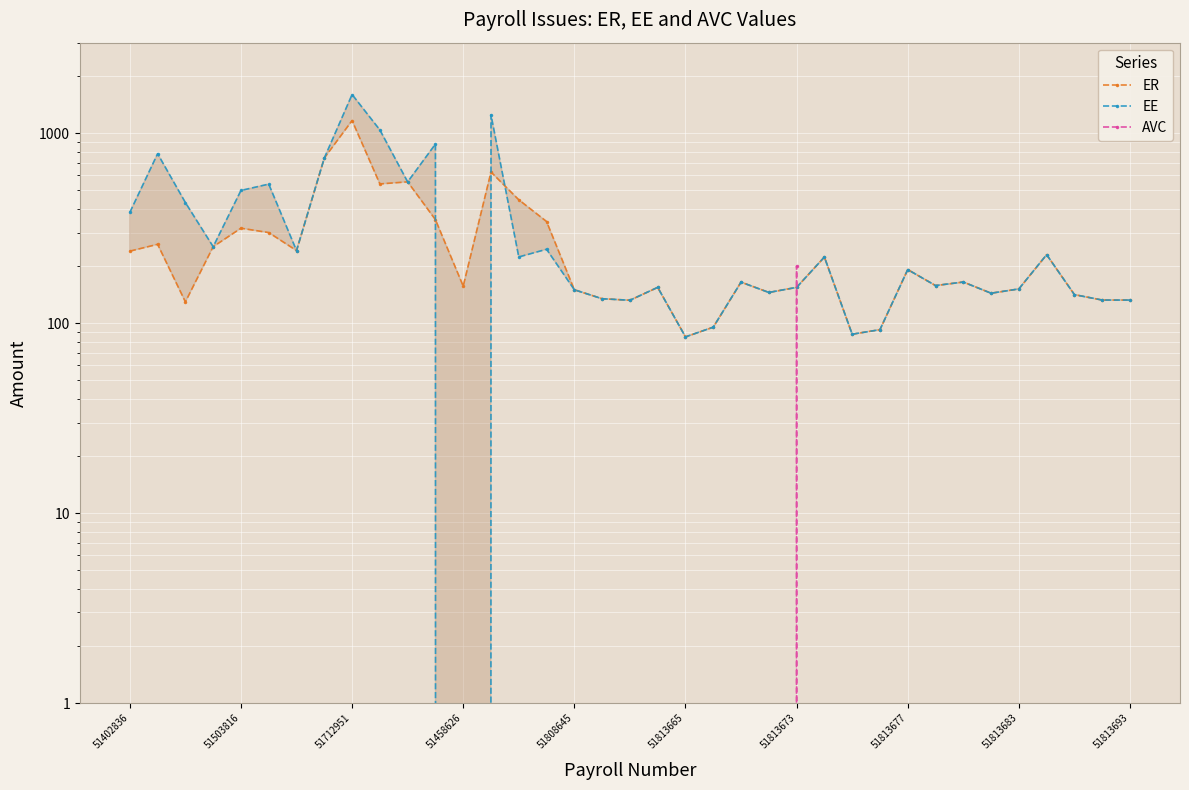

The value of EE at 33 is 229.5. True or false?

True